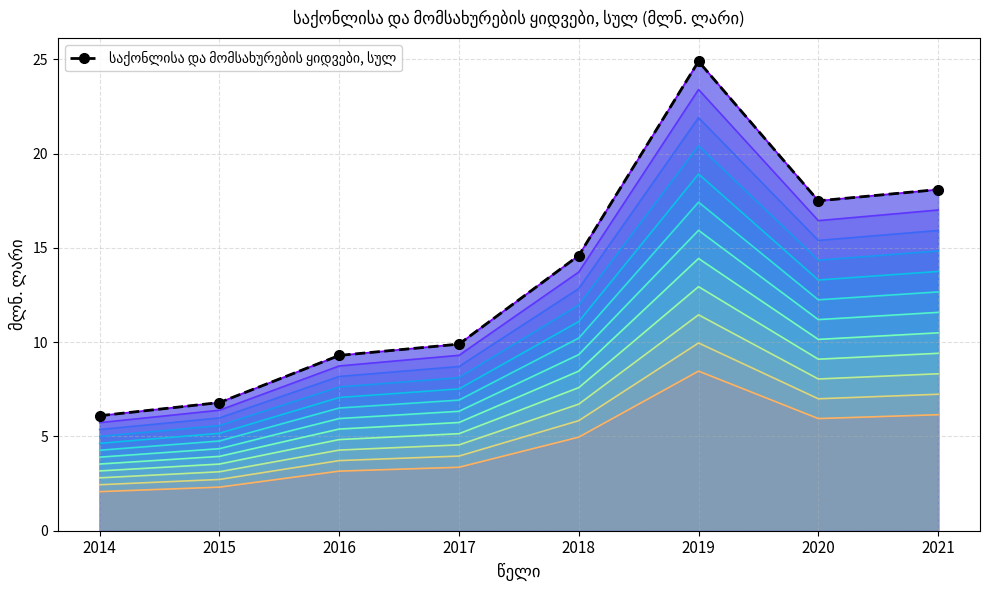

What is the smallest value displayed?

6.1